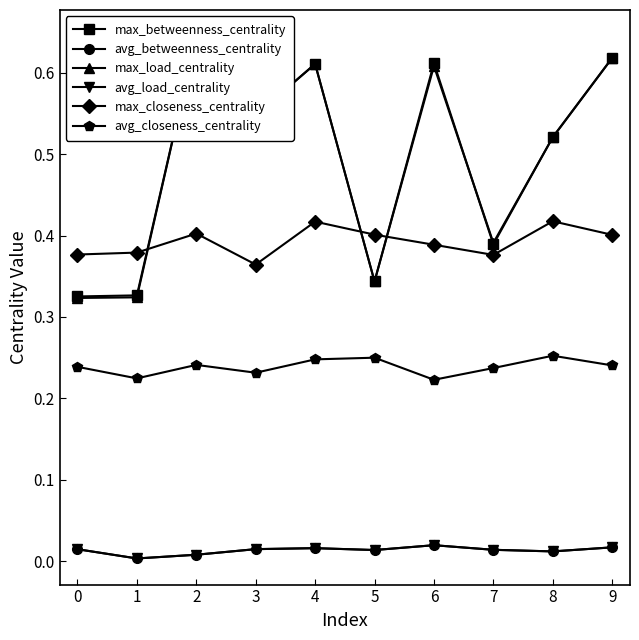

True or false: avg_load_centrality and avg_closeness_centrality cross at least once.

False